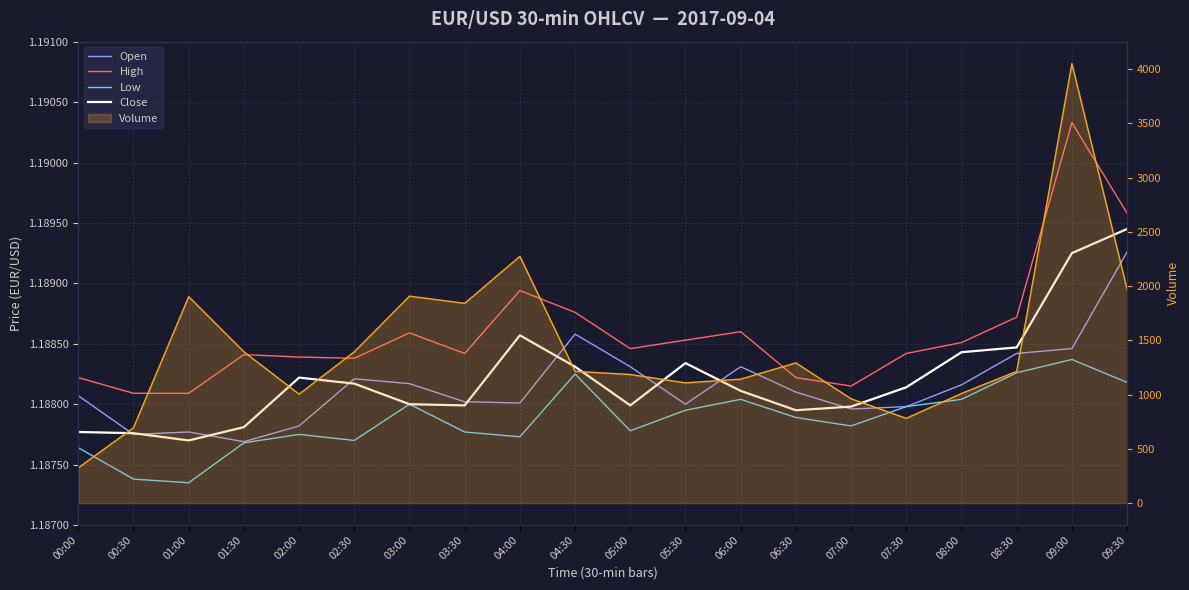

The Volume series shows 1907.0 at 03:00. True or false?

True